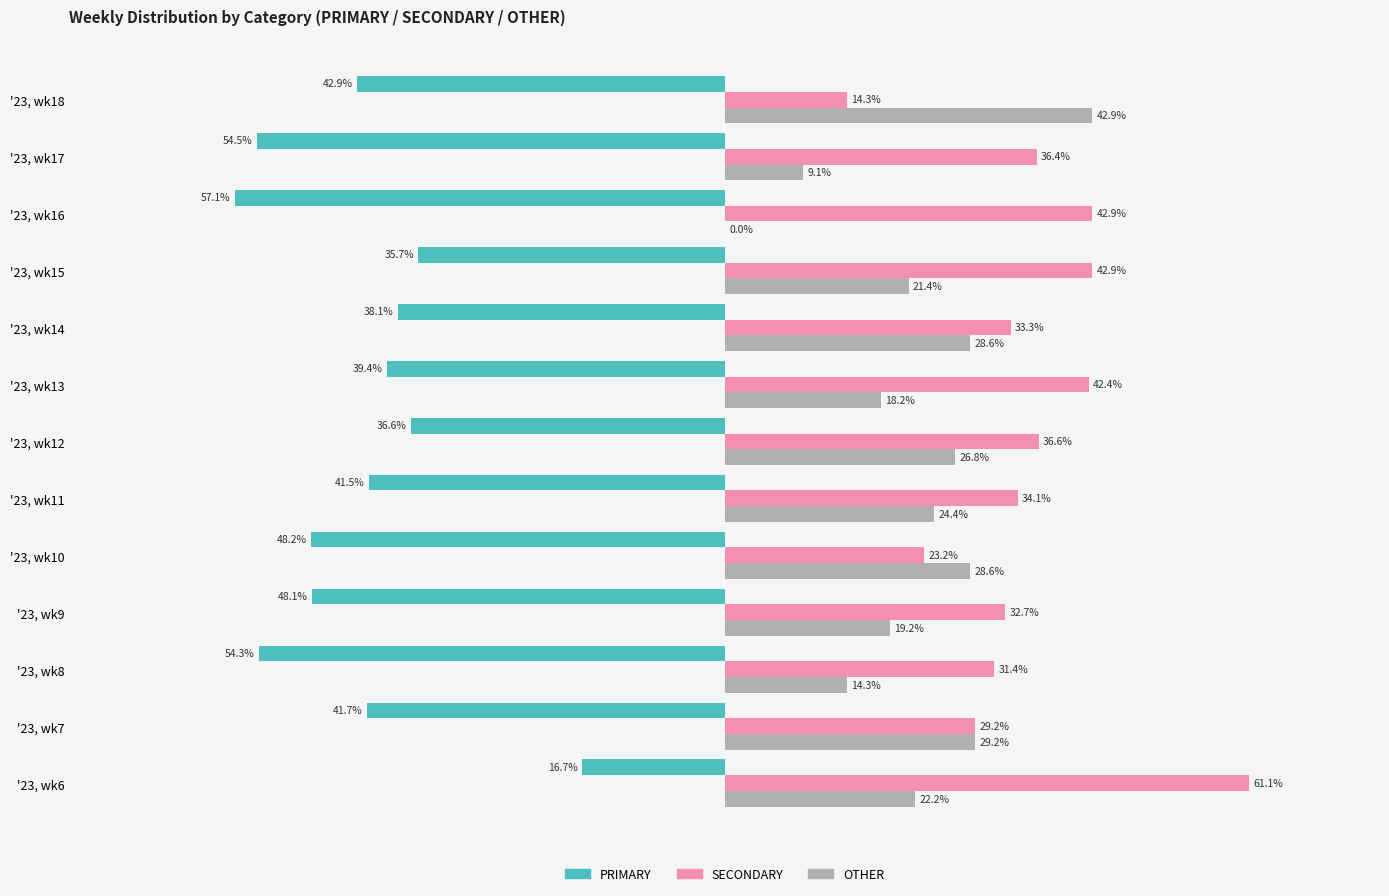

Where is OTHER nearest to the value 21?

'23, wk15